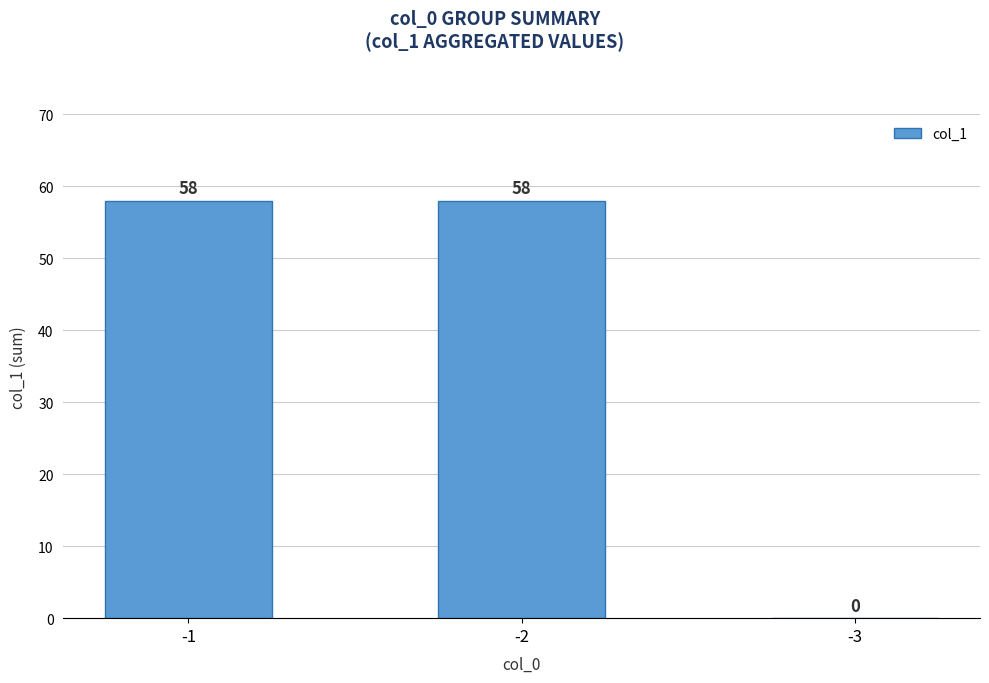

What is the change in value from -1 to -3?

-58